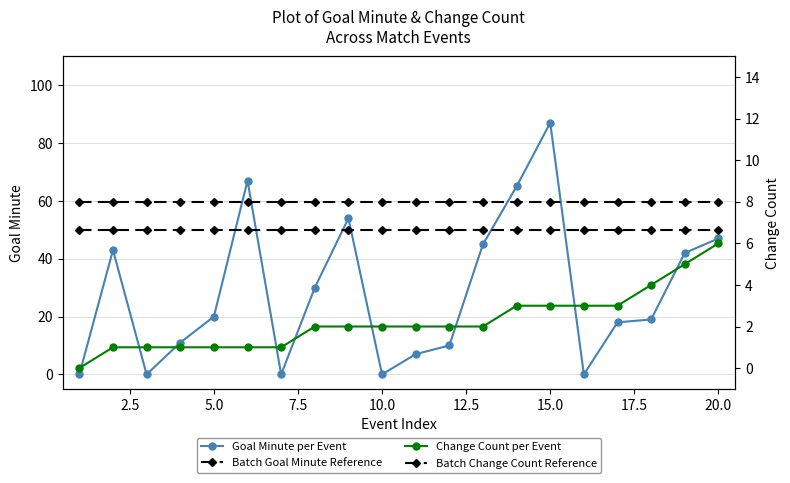

Is the value of Batch Goal Minute Reference at 17.5 greater than the value of Change Count per Event at 11?

Yes